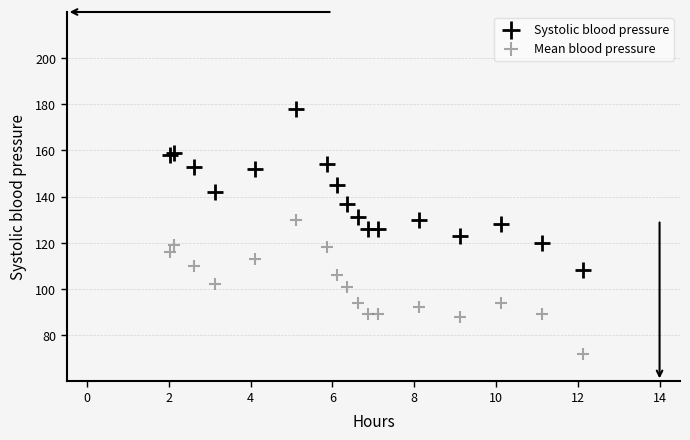

Which series contains the highest Y value?

Systolic blood pressure